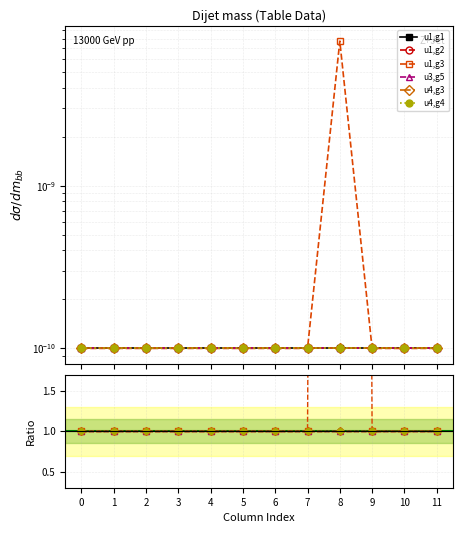

The value of u1,g3 at 4 is 1.7. True or false?

False